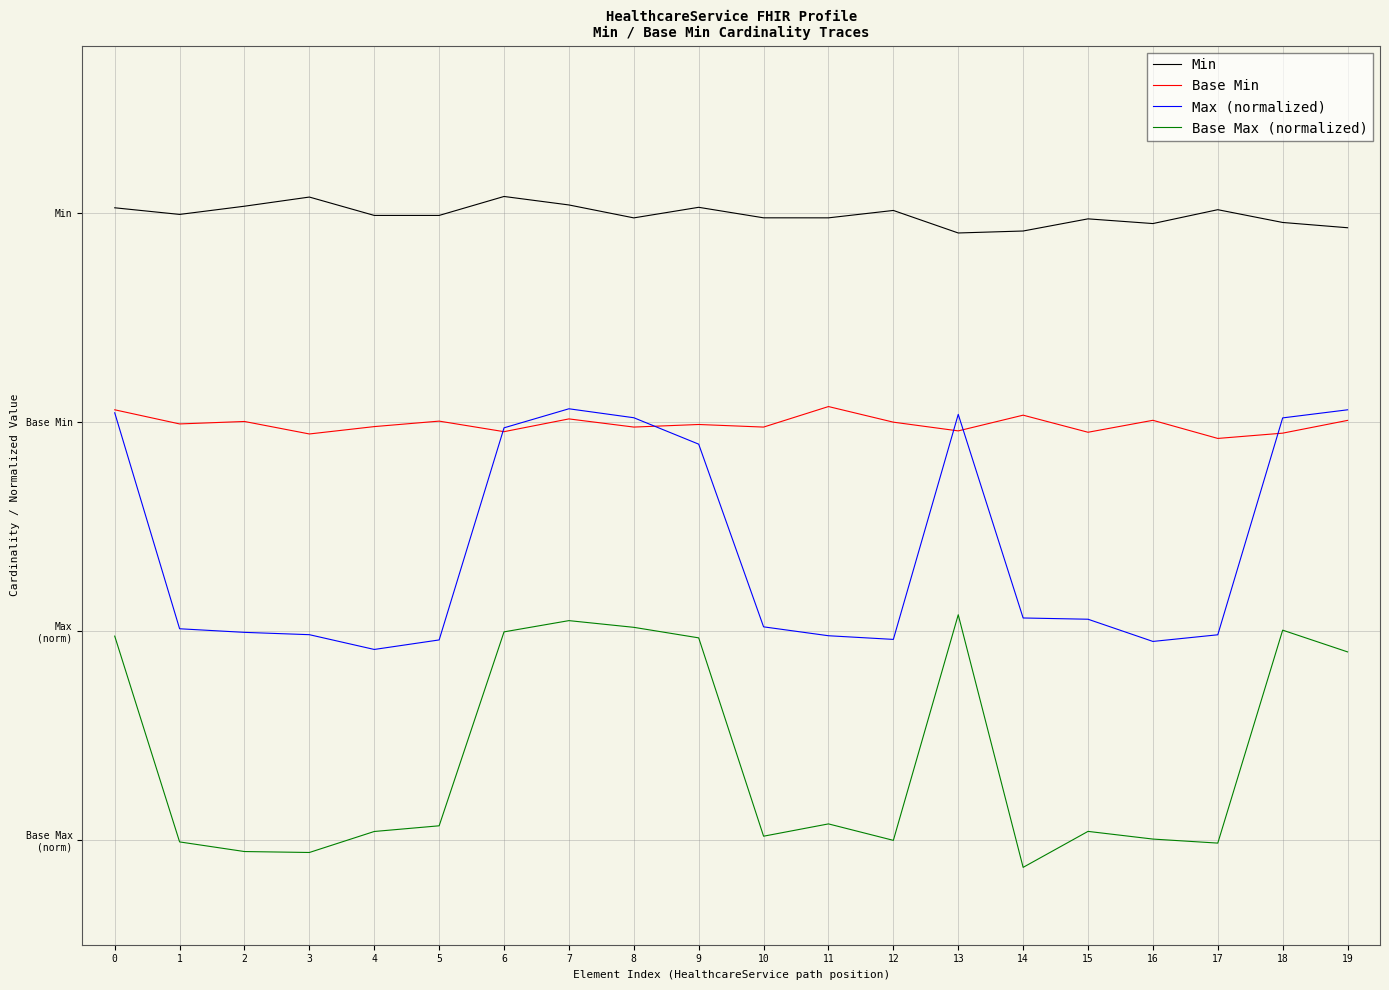

Reading right to left, transcribe all the data shown in this chart.

Min: 2.9	3.0	3.0	2.9	3.0	2.9	2.9	3.0	3.0	3.0	3.0	3.0	3.0	3.1	3.0	3.0	3.1	3.0	3.0	3.0
Base Min: 2.0	1.9	1.9	2.0	2.0	2.0	2.0	2.0	2.1	2.0	2.0	2.0	2.0	2.0	2.0	2.0	1.9	2.0	2.0	2.1
Max (normalized): 2.1	2.0	1.0	1.0	1.1	1.1	2.0	1.0	1.0	1.0	1.9	2.0	2.1	2.0	1.0	0.9	1.0	1.0	1.0	2.0
Base Max (normalized): 0.9	1.0	-0.0	0.0	0.0	-0.1	1.1	-0.0	0.1	0.0	1.0	1.0	1.1	1.0	0.1	0.0	-0.1	-0.1	-0.0	1.0